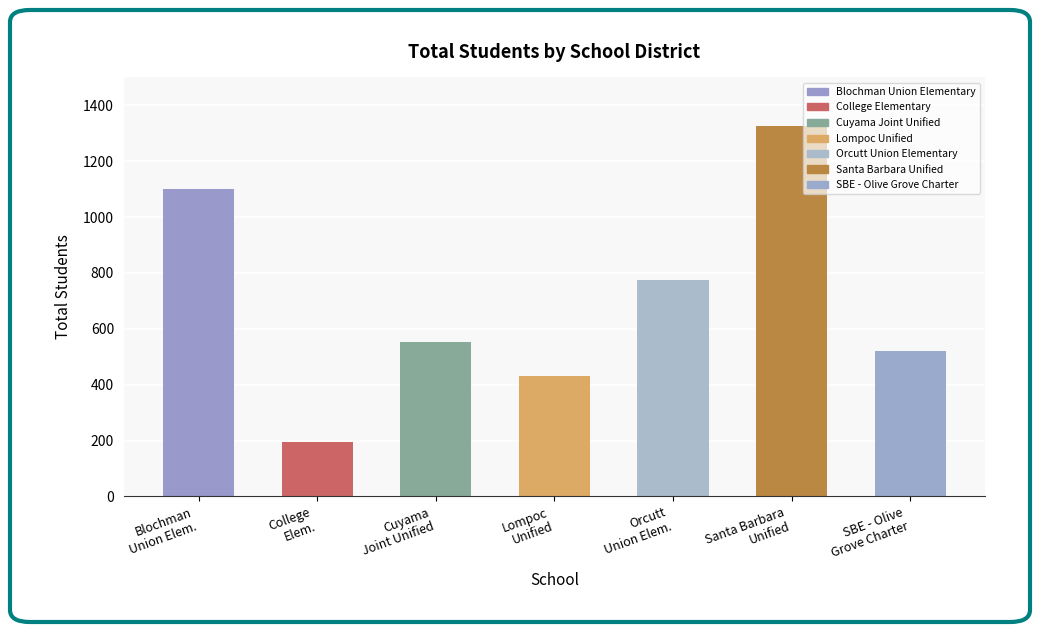

What is the minimum value shown in the chart?

196